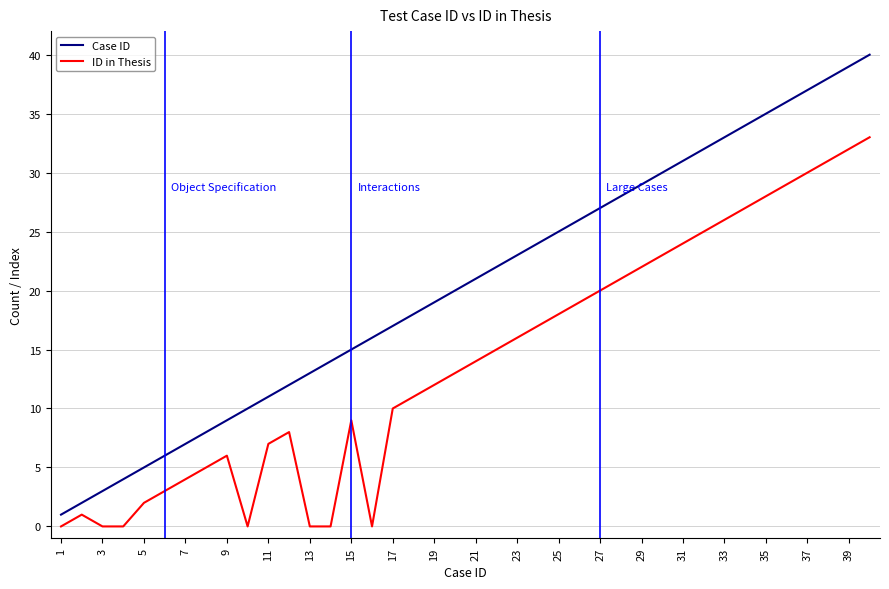

What is the maximum value for ID in Thesis?

33